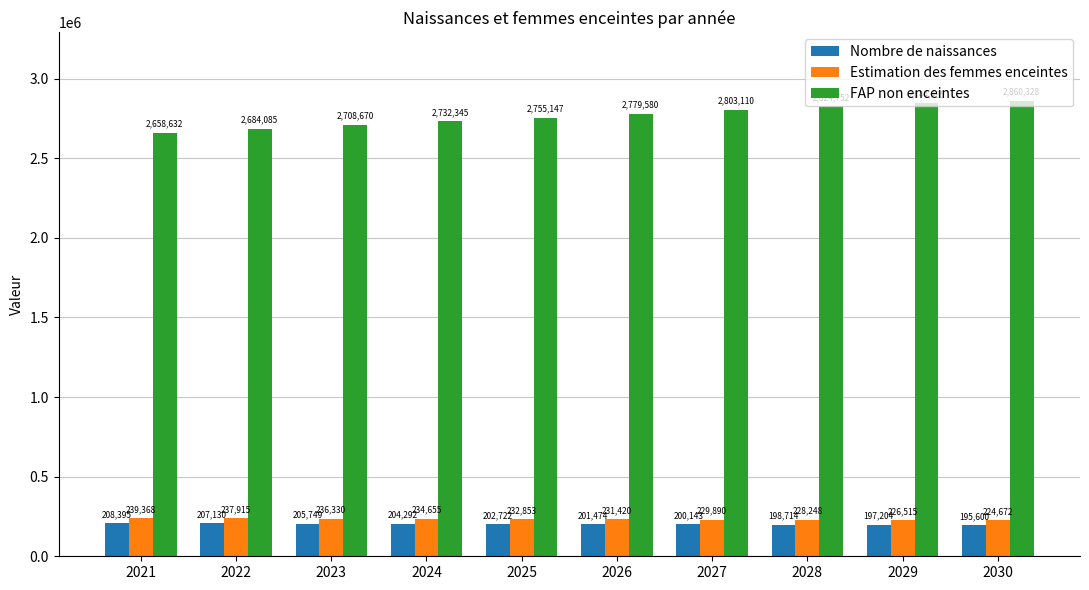

At which category is the sum across all series the highest?

2030